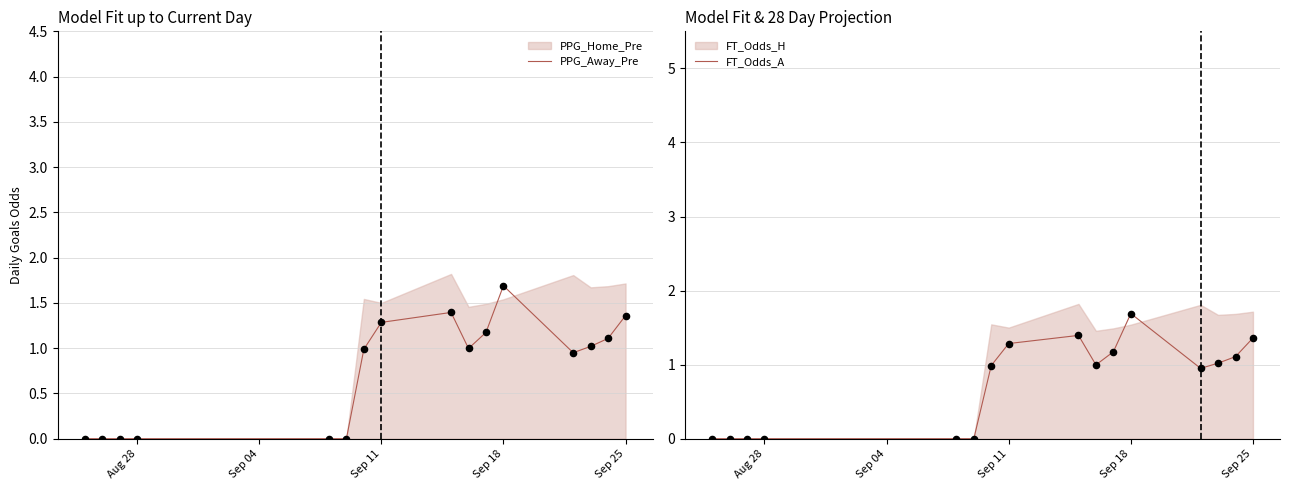

Which series has the largest total across all categories?

PPG_Away_Pre